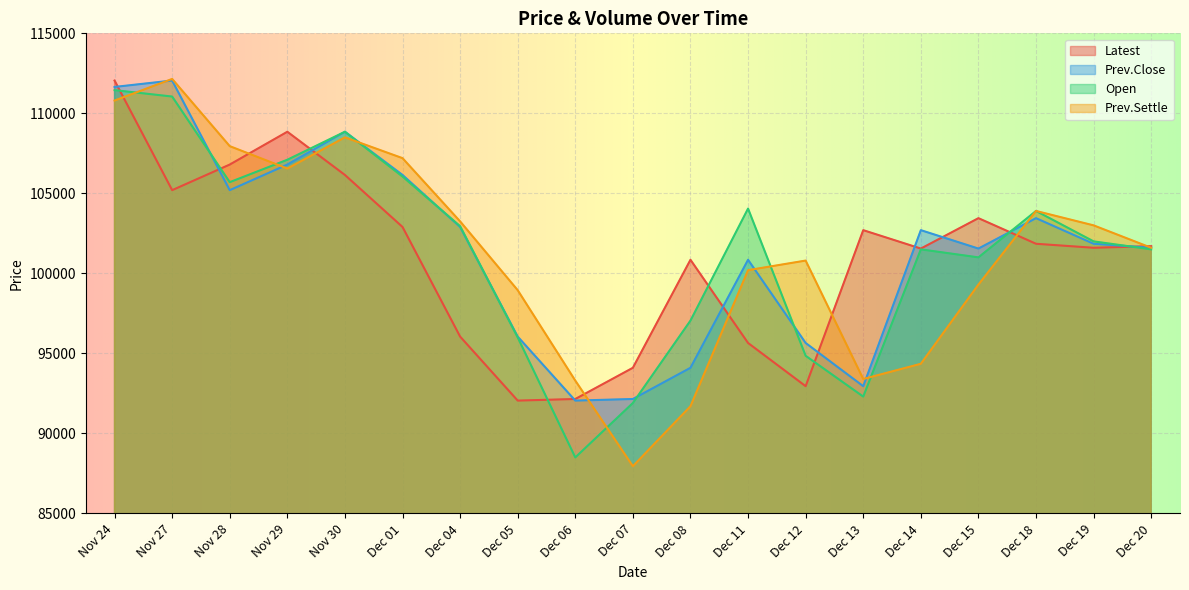

What is the sum of all Prev.Settle values?

1924850